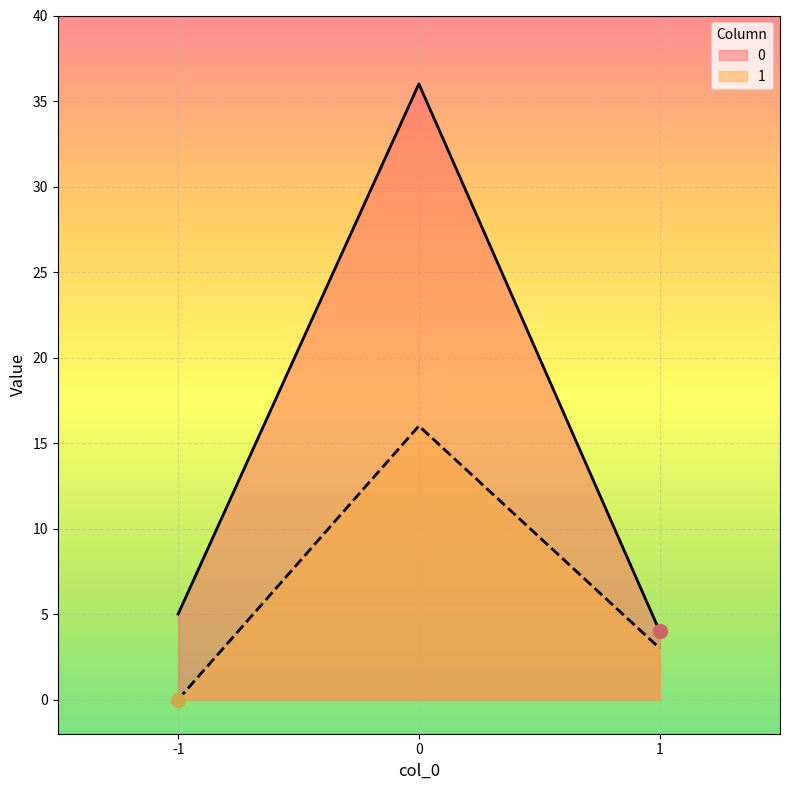

Is the value of 0 at 0 greater than the value of 1 at -1?

Yes